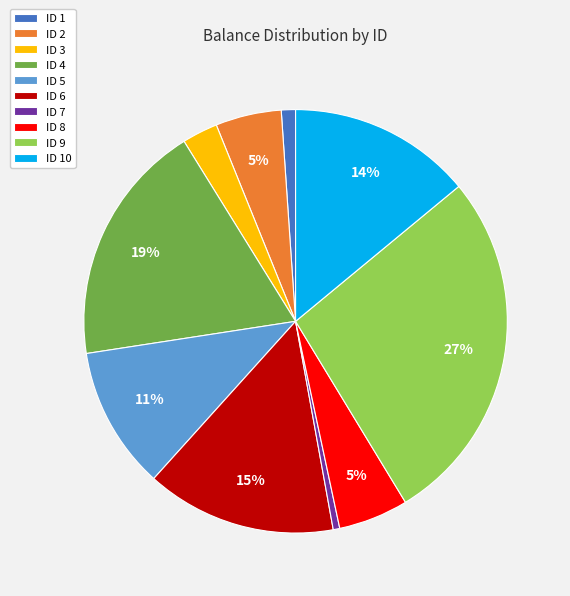

To the nearest percent, what is the average slice percentage?

10%